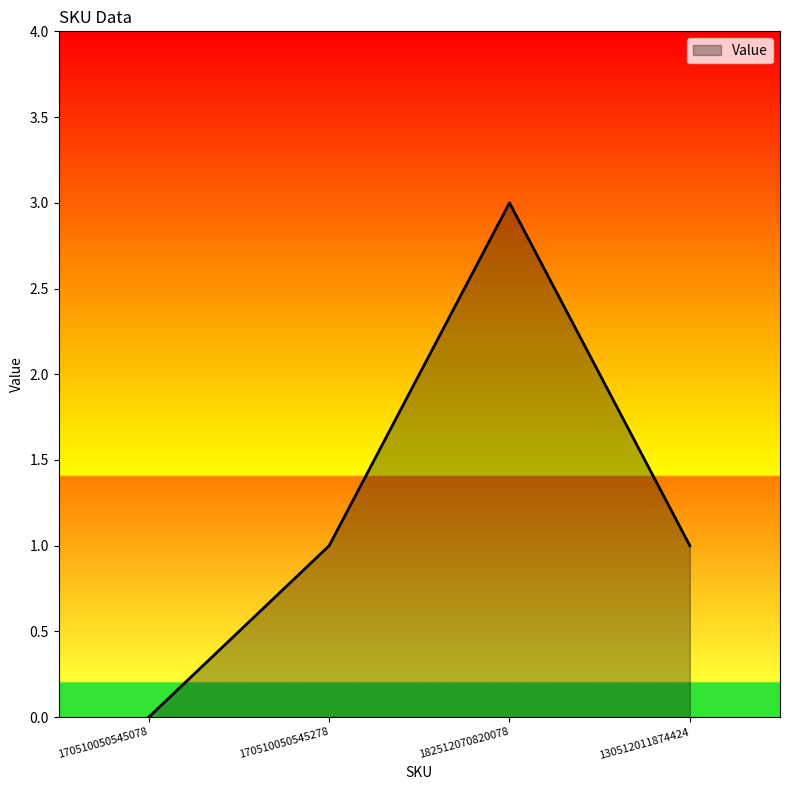

What is the difference between the maximum and minimum values?

3